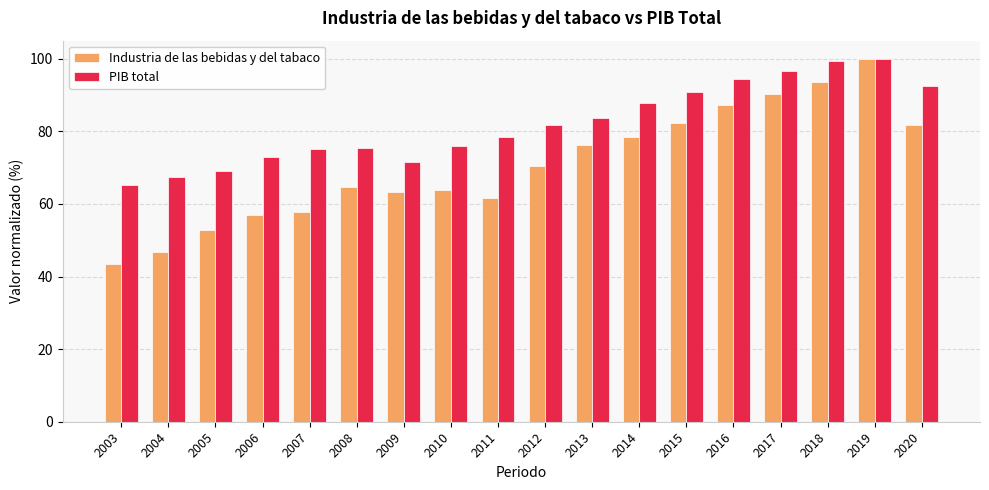

Which series has the largest range (max minus min)?

Industria de las bebidas y del tabaco